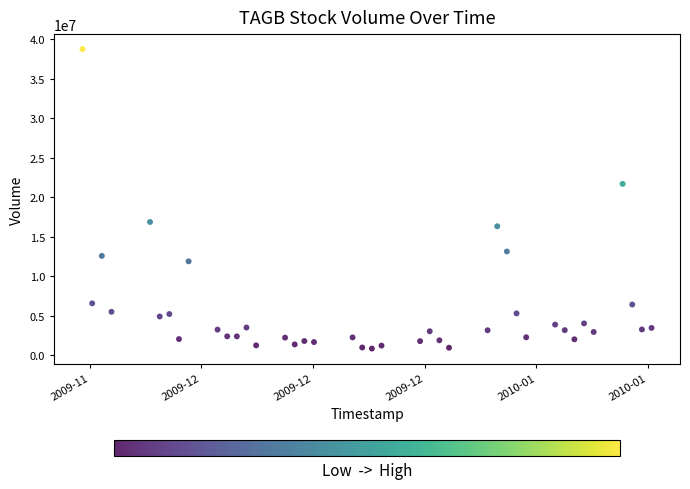

What is the range of X values (max minus min)?

5097600